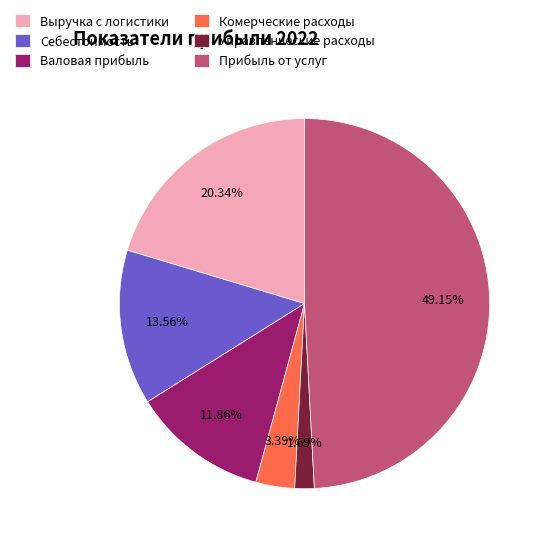

Count the number of slices in the pie.

6